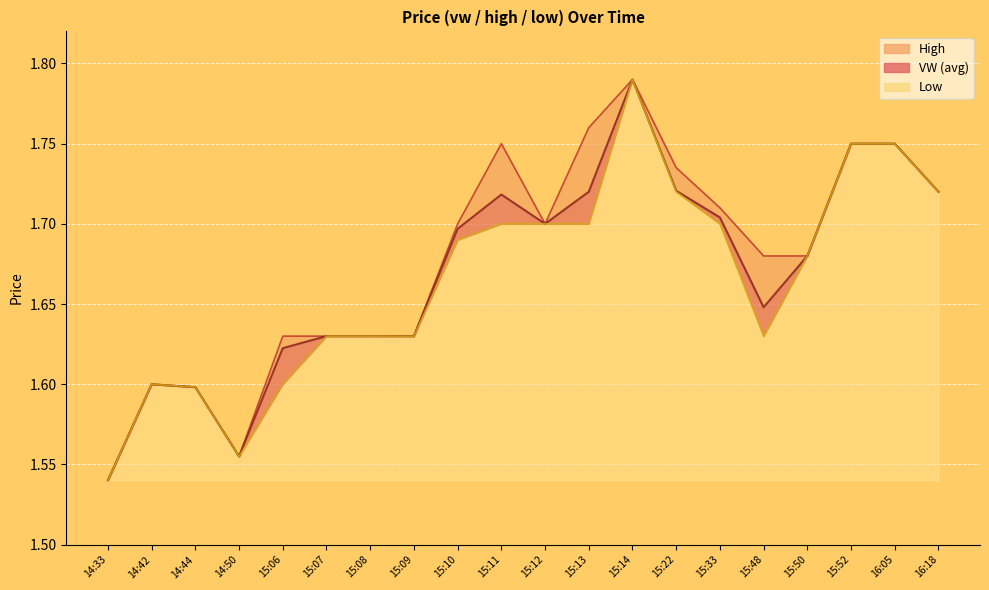

At which label is vw closest to 1?

14:33